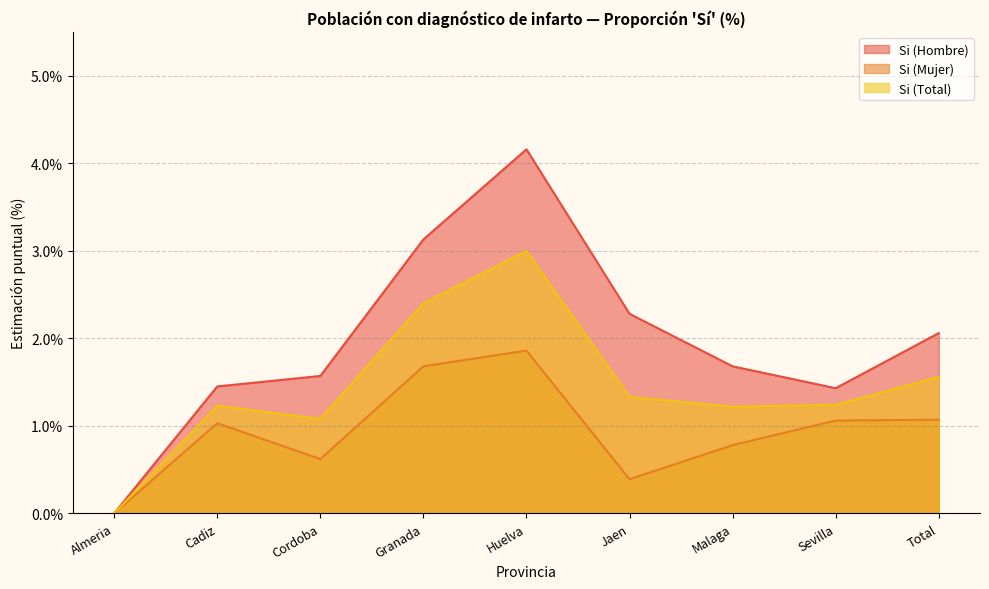

True or false: Si (Hombre) and Si (Total) cross at least once.

False